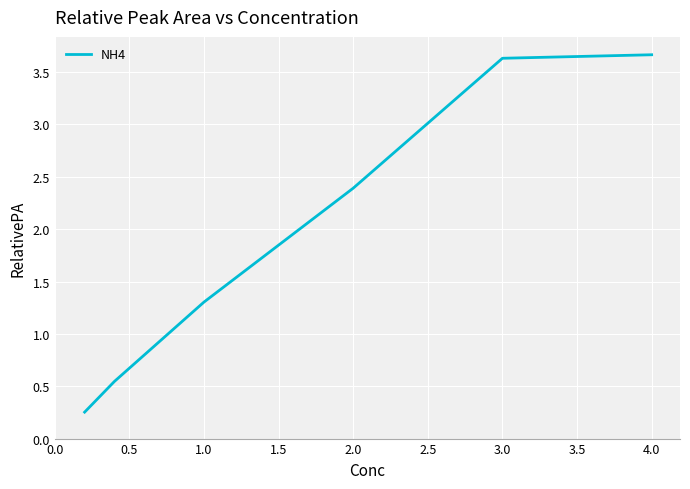

What is the greatest value displayed?

3.7